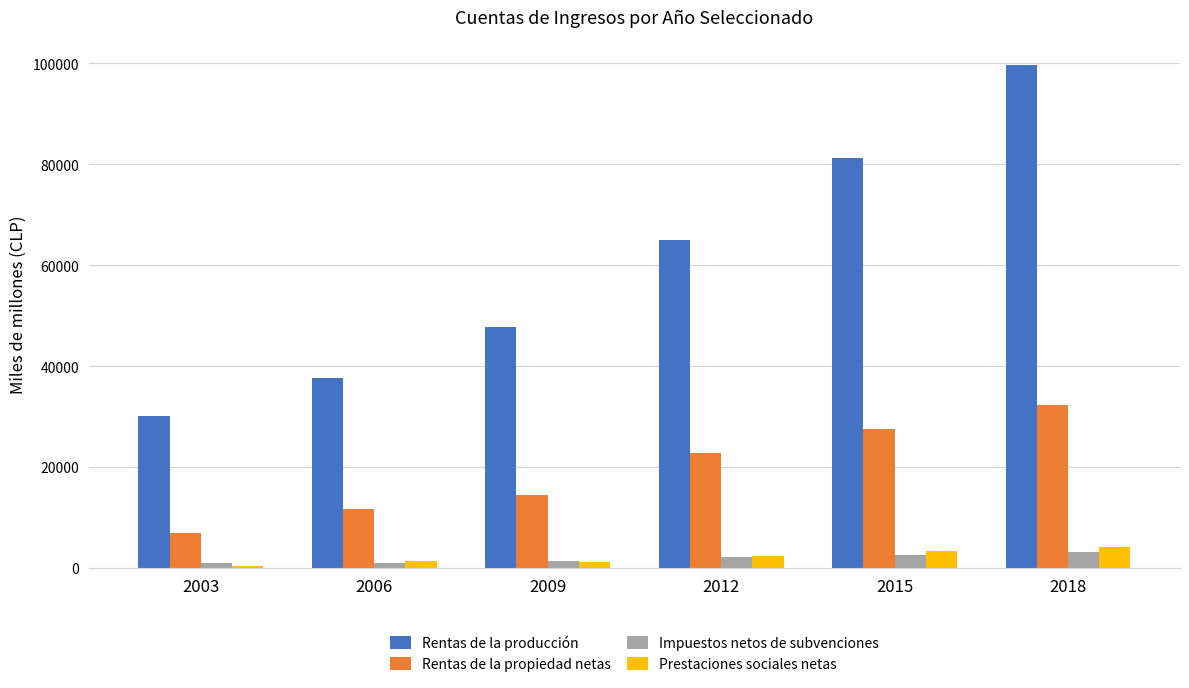

What is the sum of all Rentas de la producción values?

361581